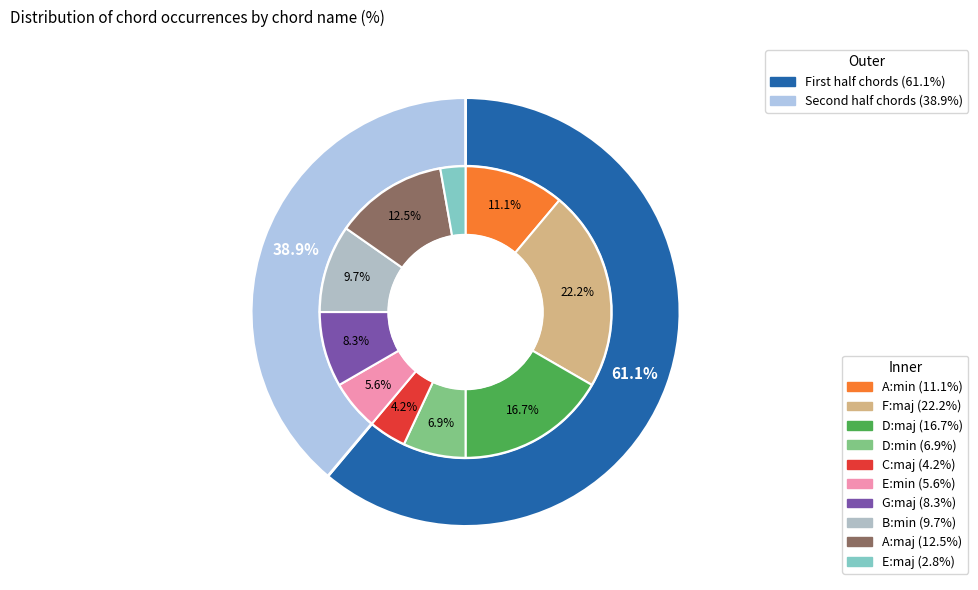

Combined, what portion of the pie is F:maj and D:min?

29.2%